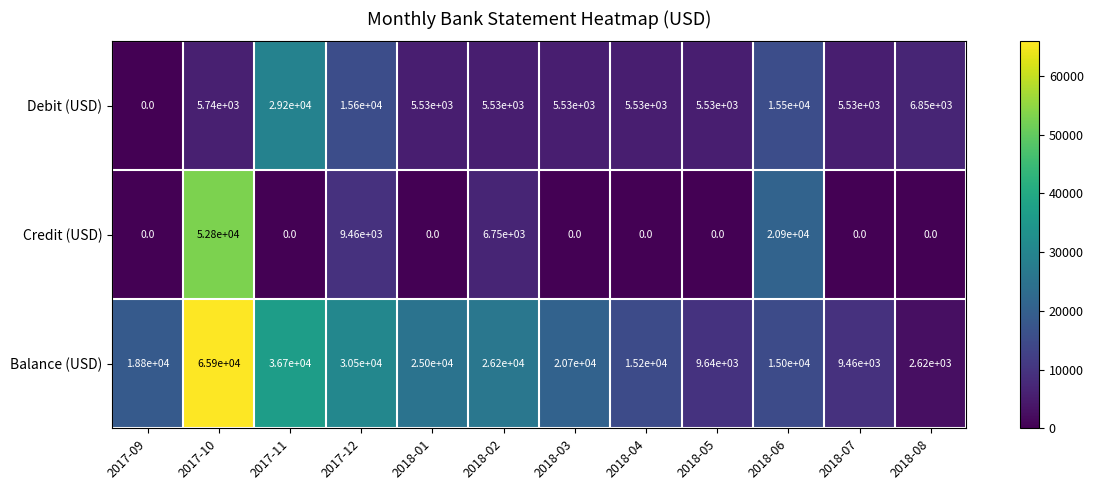

How many series are shown in this chart?

3